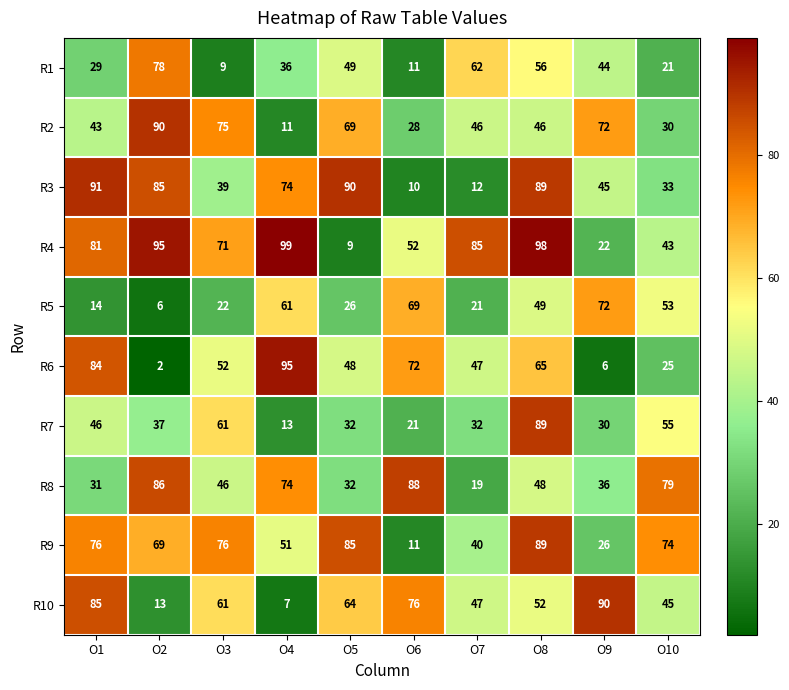

The R10 series shows 85 at O1. True or false?

True